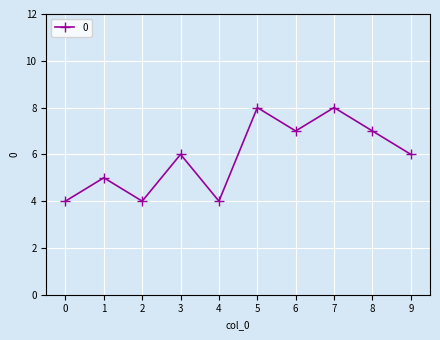

What is the value of the 2nd point from the left?

5